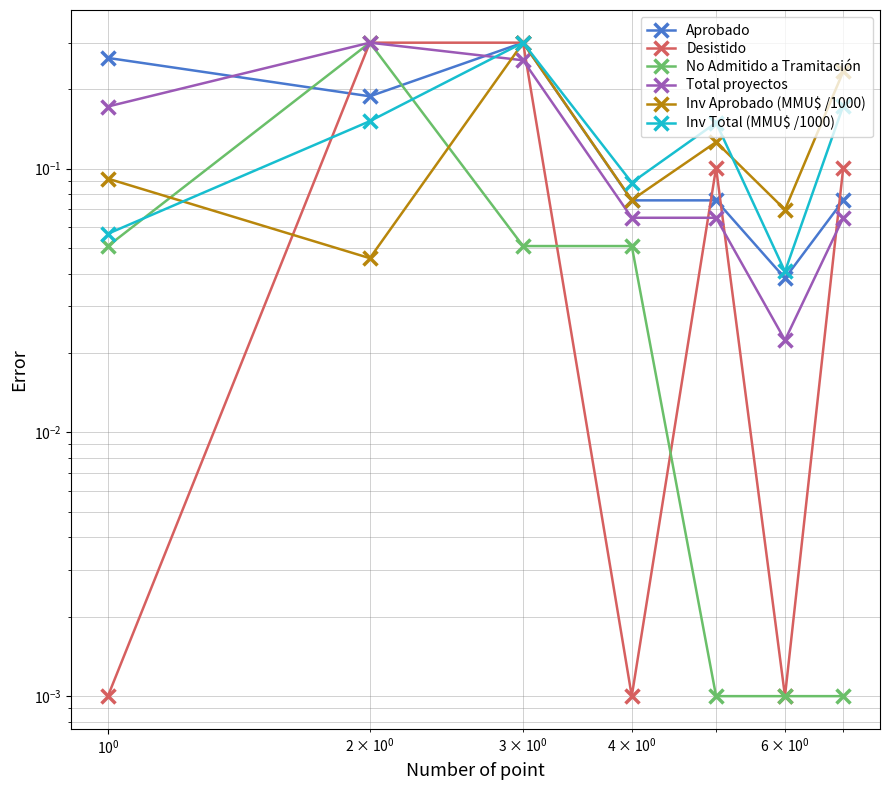

What is the value of the Desistido point at the 5th from the left?

0.1